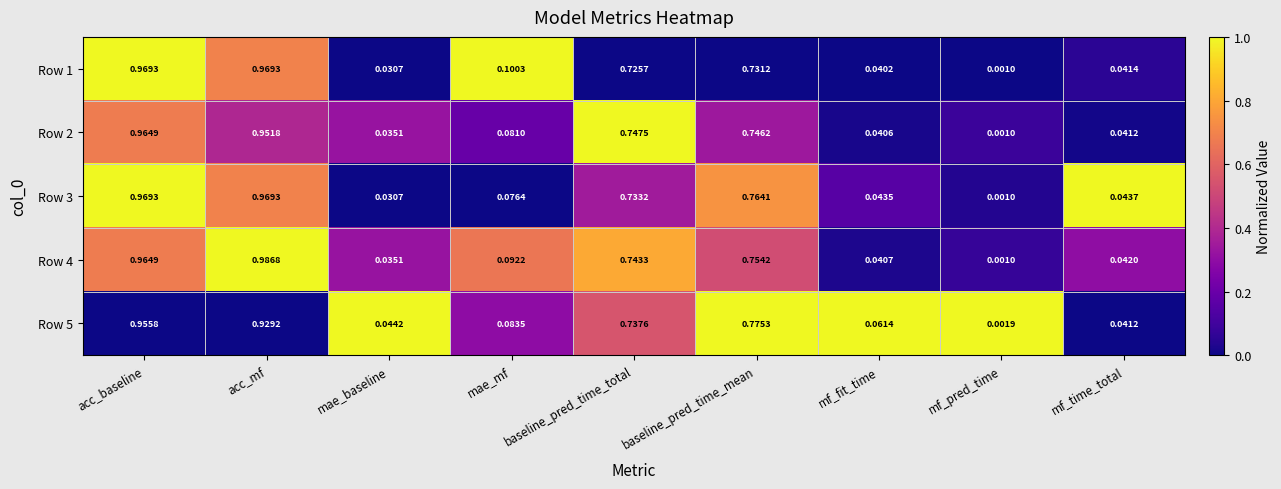

Rank the categories by Row 4 value from lowest to highest.

mf_pred_time, mae_baseline, mf_fit_time, mf_time_total, mae_mf, baseline_pred_time_total, baseline_pred_time_mean, acc_baseline, acc_mf